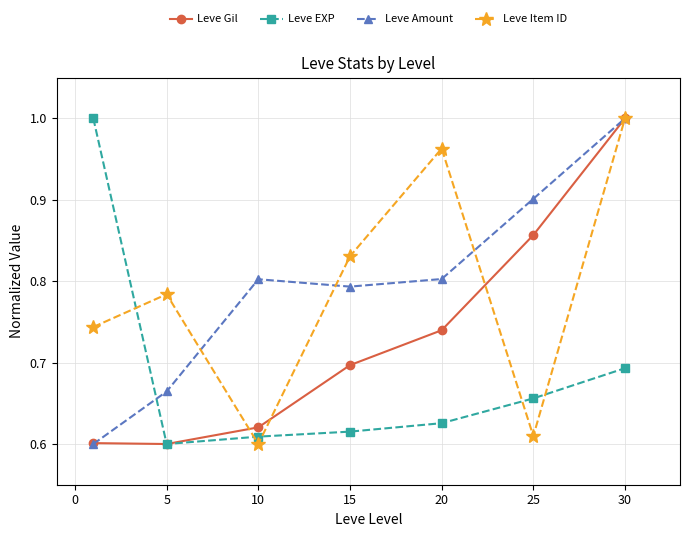

True or false: Leve Gil has more than 0 points higher than both neighbors.

False